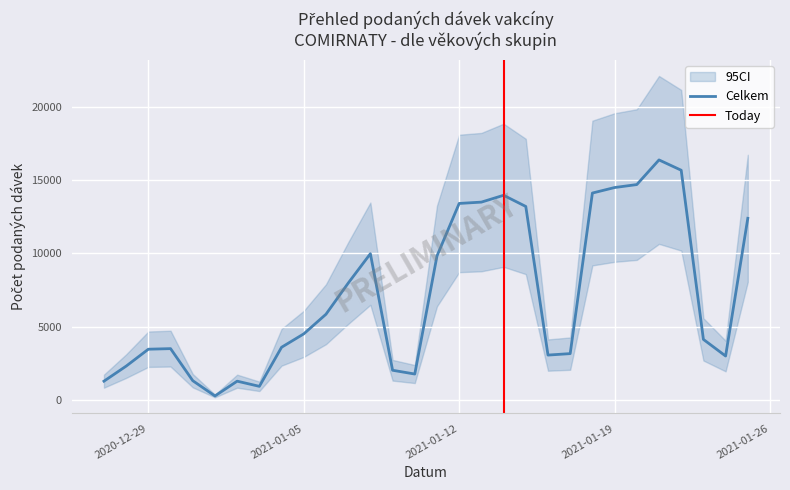

At how many categories does at least one series exceed 11228?

10